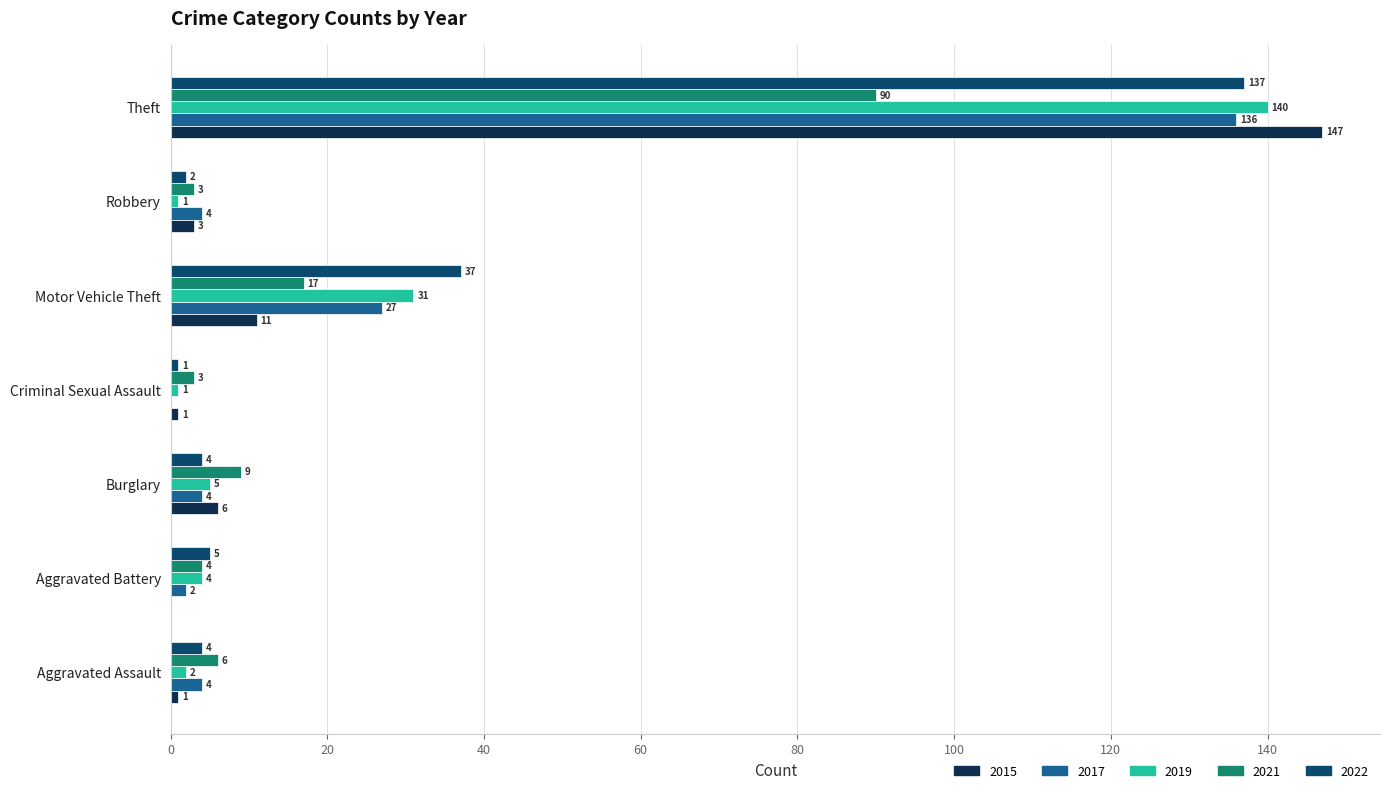

What is the sum of the 2021 values at Motor Vehicle Theft and Robbery?

20